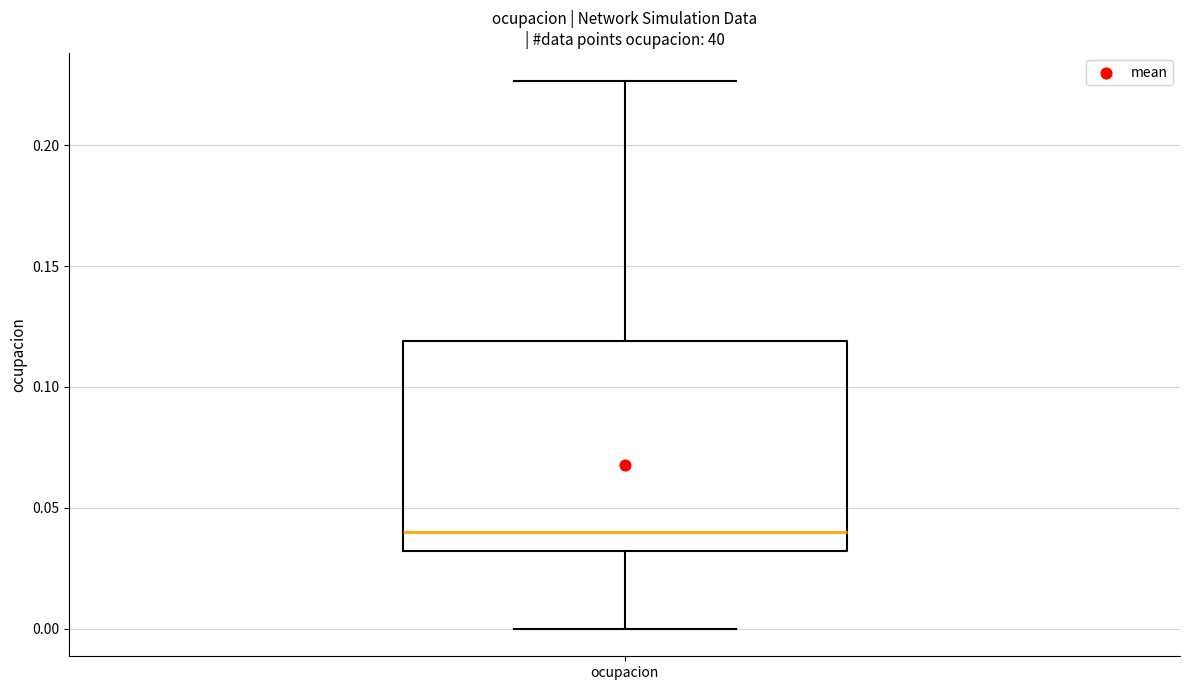

Transcribe this box plot: give where the median line is, the range the box spans, and where the two whiskers end, as read against the y-axis. The values are not printed on the chart, so give them approximately, as read against the axis.

median 0.040, box 0.030 to 0.120, whiskers 0.000 to 0.225